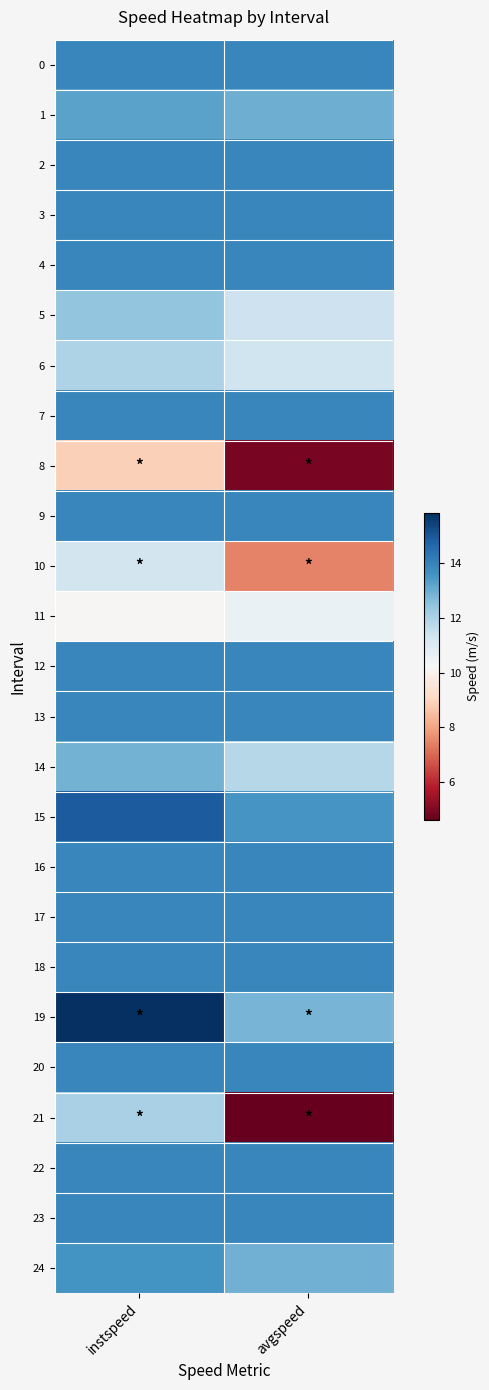

What is the spread (max minus min) of values at instspeed?

6.9